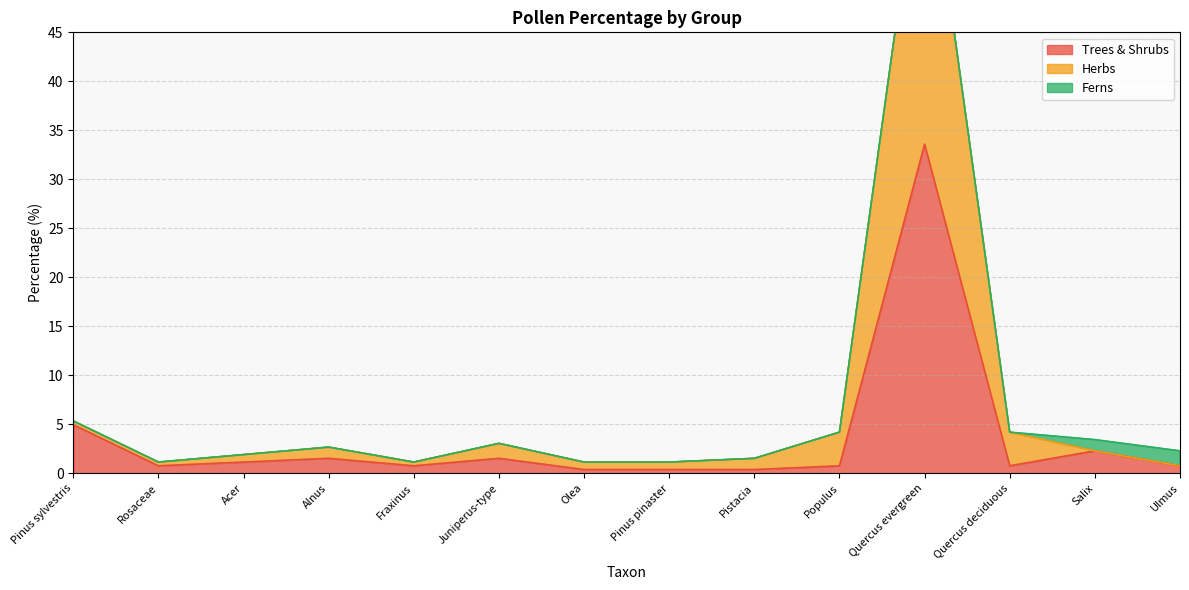

What is the sum of all Herbs values?

97.3